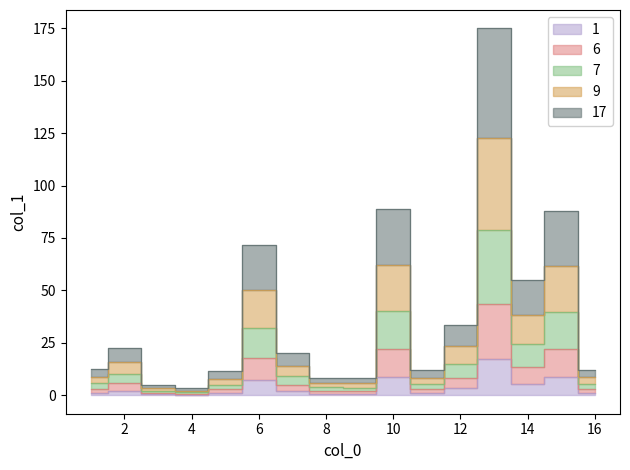

What is the value of the 4th point from the left?

0.3